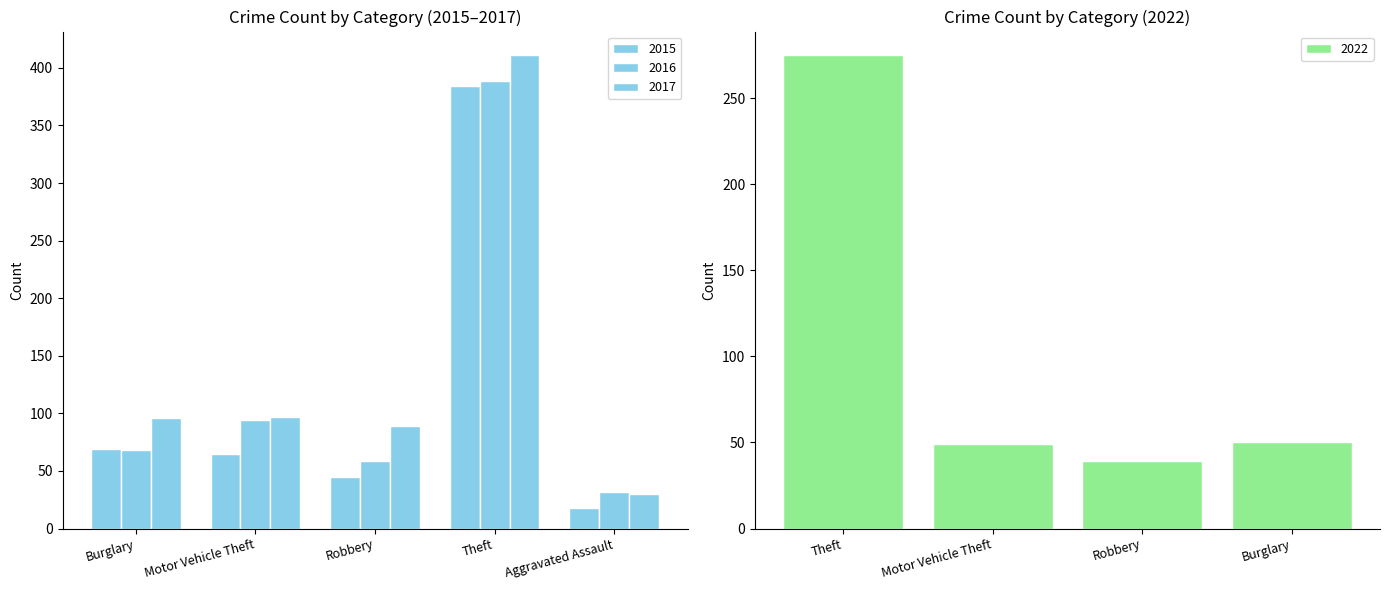

At which category is the sum across all series the highest?

Theft